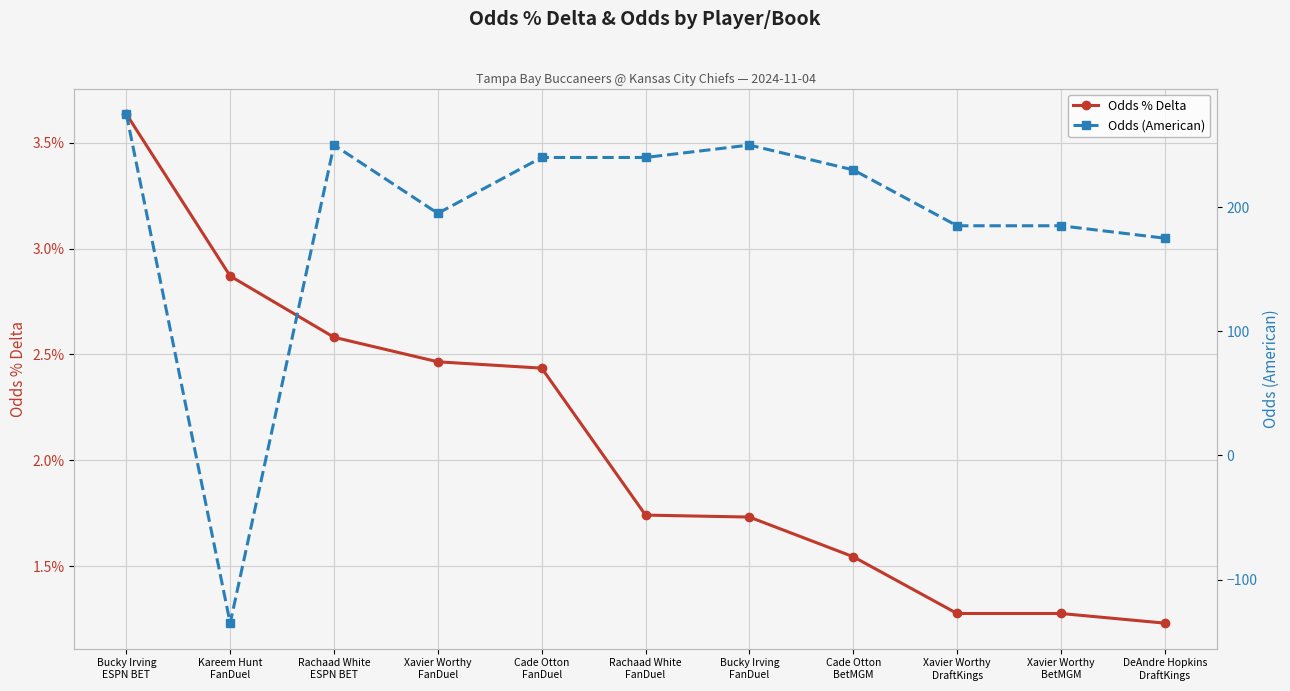

Reading right to left, transcribe all the data shown in this chart.

Odds % Delta: DeAndre Hopkins
DraftKings=0.0	Xavier Worthy
BetMGM=0.0	Xavier Worthy
DraftKings=0.0	Cade Otton
BetMGM=0.0	Bucky Irving
FanDuel=0.0	Rachaad White
FanDuel=0.0	Cade Otton
FanDuel=0.0	Xavier Worthy
FanDuel=0.0	Rachaad White
ESPN BET=0.0	Kareem Hunt
FanDuel=0.0	Bucky Irving
ESPN BET=0.0
Odds (American): DeAndre Hopkins
DraftKings=175.0	Xavier Worthy
BetMGM=185.0	Xavier Worthy
DraftKings=185.0	Cade Otton
BetMGM=230.0	Bucky Irving
FanDuel=250.0	Rachaad White
FanDuel=240.0	Cade Otton
FanDuel=240.0	Xavier Worthy
FanDuel=195.0	Rachaad White
ESPN BET=250.0	Kareem Hunt
FanDuel=-135.0	Bucky Irving
ESPN BET=275.0